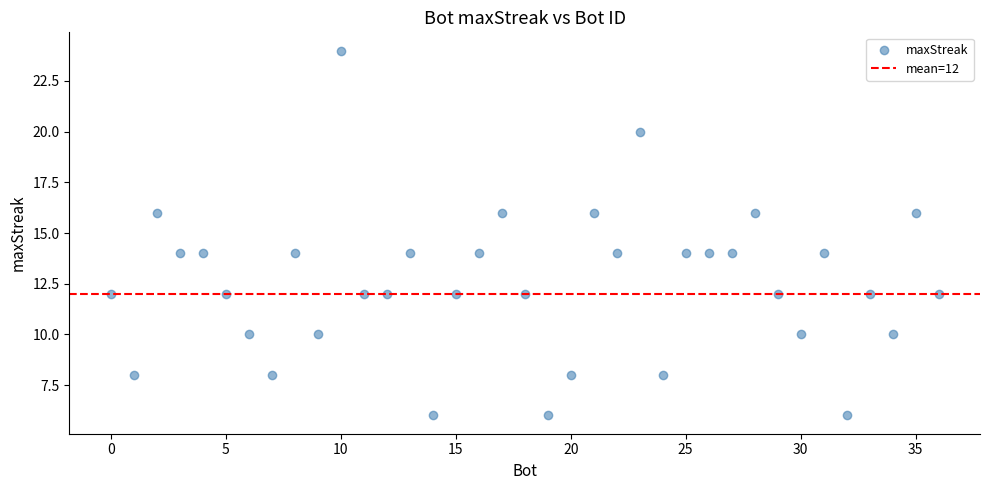

What is the range of Y values (max minus min)?

18